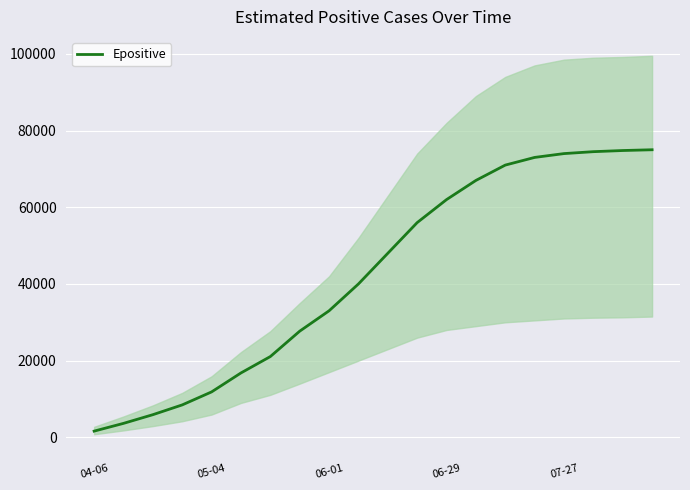

At which label does the data first exceed 48000?

11